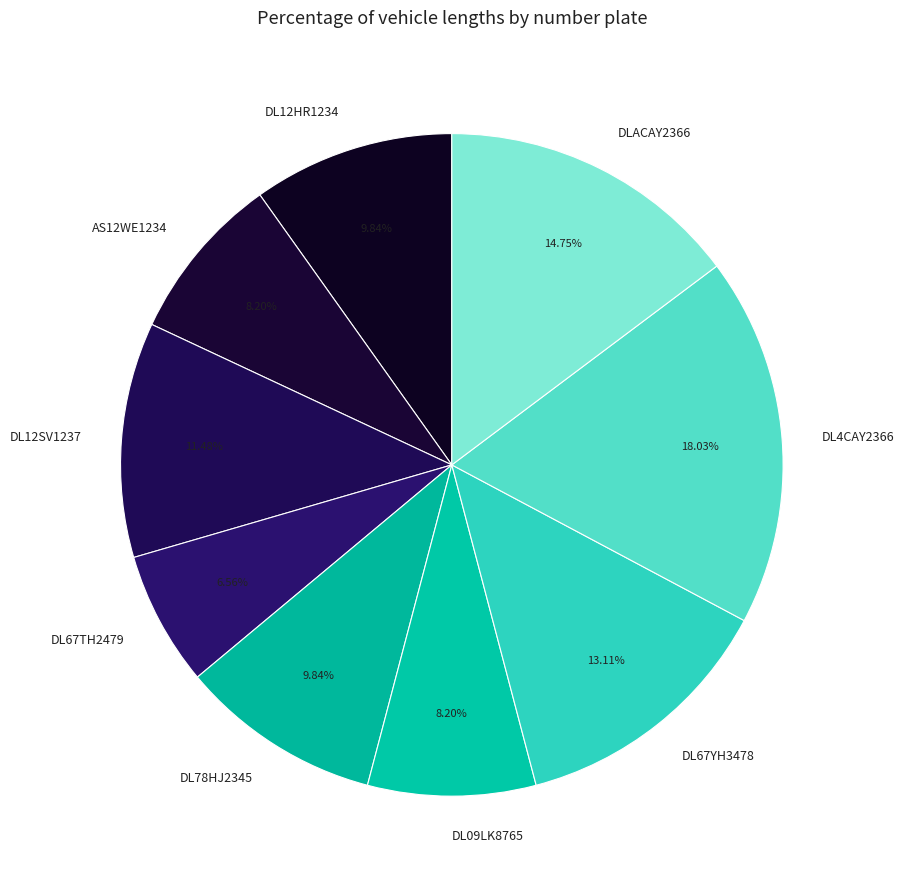

Does DL67YH3478 account for over 50% of the chart?

No